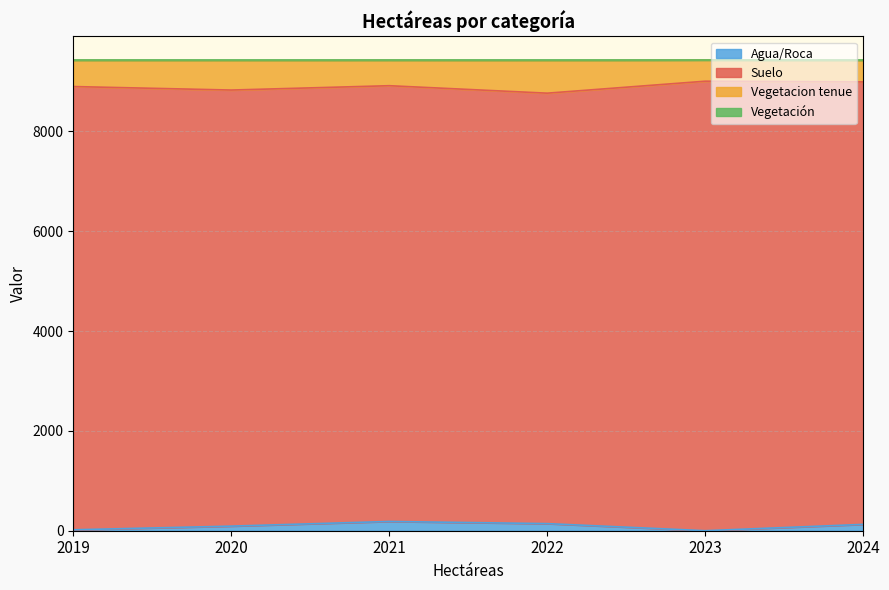

True or false: Agua/Roca has a value of 142.4 at 2022.

True